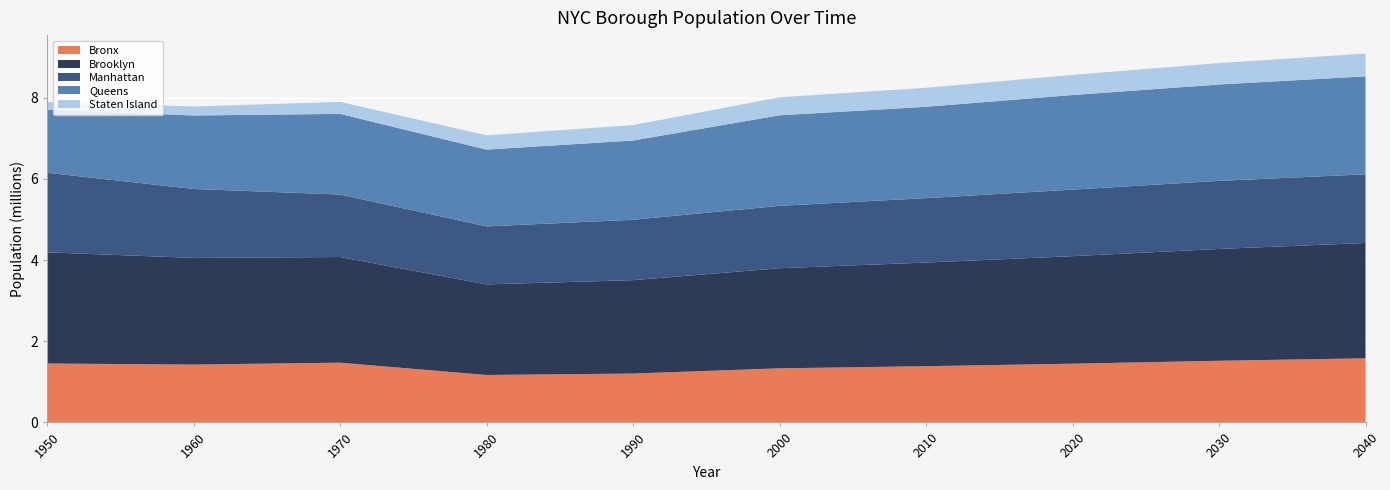

Reading left to right, transcribe all the data shown in this chart.

Bronx: 1950=1451277	1960=1424815	1970=1471701	1980=1168972	1990=1203789	2000=1332650	2010=1385108	2020=1446788	2030=1518998	2040=1579245
Brooklyn: 1950=2738175	1960=2627319	1970=2602012	1980=2230936	1990=2300664	2000=2465326	2010=2552911	2020=2648452	2030=2754009	2040=2840525
Manhattan: 1950=1960101	1960=1698281	1970=1539233	1980=1428285	1990=1487536	2000=1537195	2010=1585873	2020=1638281	2030=1676720	2040=1691617
Queens: 1950=1550849	1960=1809578	1970=1986473	1980=1891325	1990=1951598	2000=2229379	2010=2250002	2020=2330295	2030=2373551	2040=2412649
Staten Island: 1950=191555	1960=221991	1970=295443	1980=352121	1990=378977	2000=443728	2010=468730	2020=495747	2030=527553	2040=561225